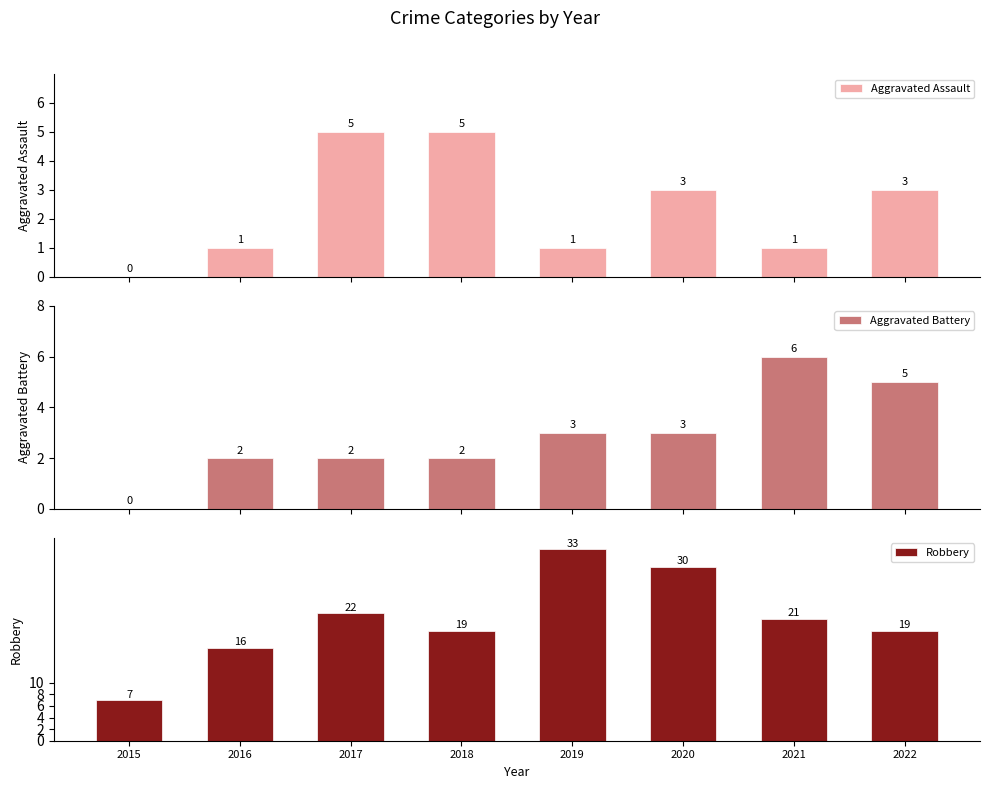

True or false: Aggravated Battery has a value of 2 at 2018.

True